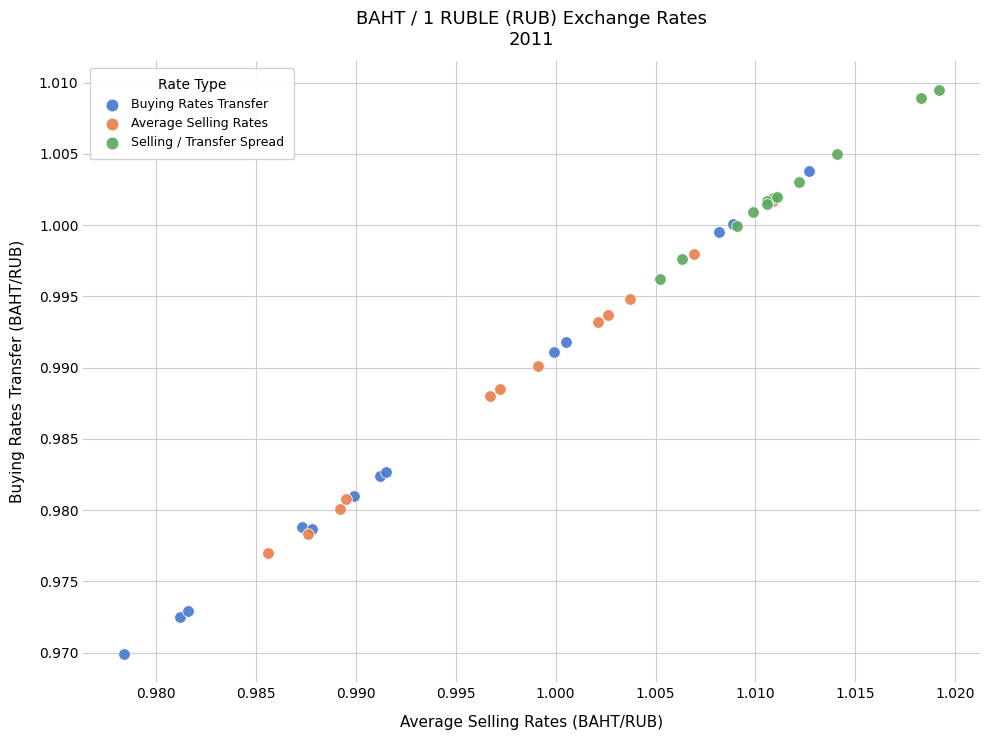

What are all the series names shown in the legend?

Buying Rates Transfer, Average Selling Rates, Selling / Transfer Spread